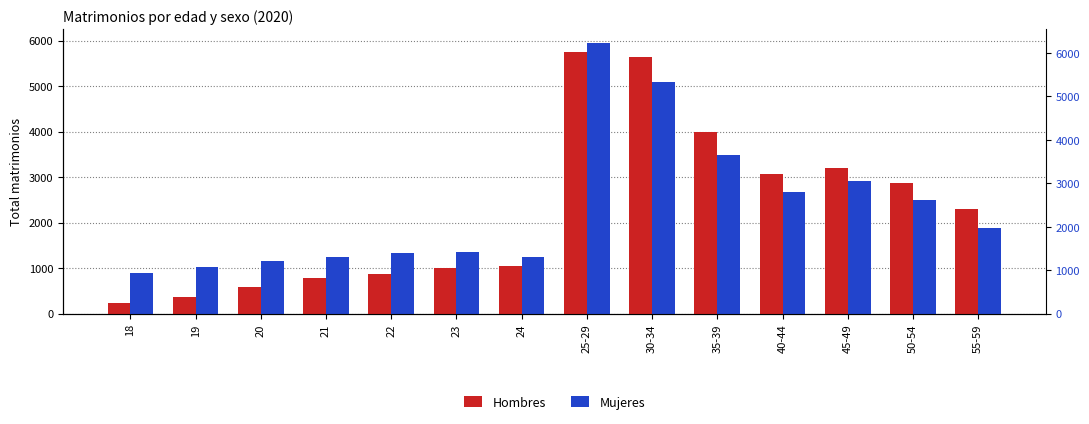

At which label is Mujeres closest to 3421?

35-39